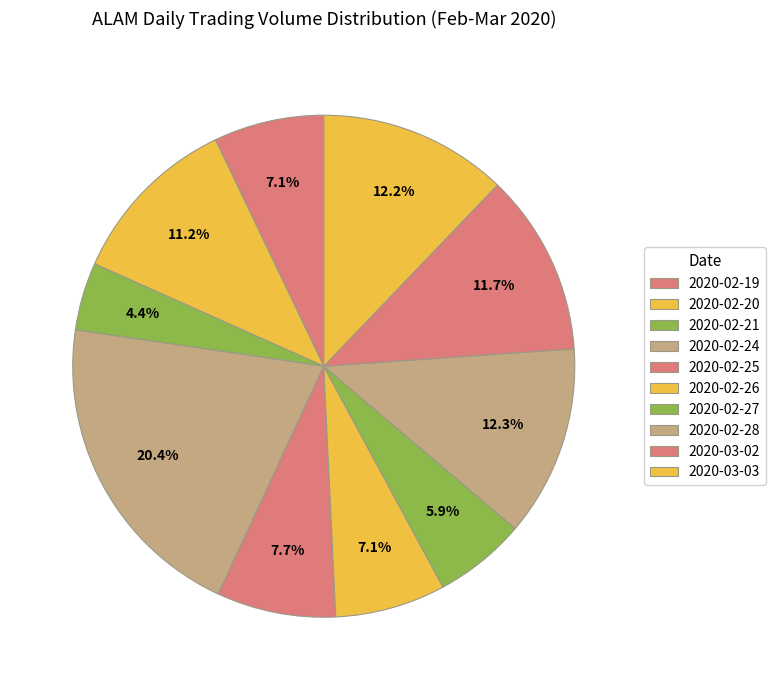

What is the total percentage of 2020-02-25 and 2020-03-03?

19.8%